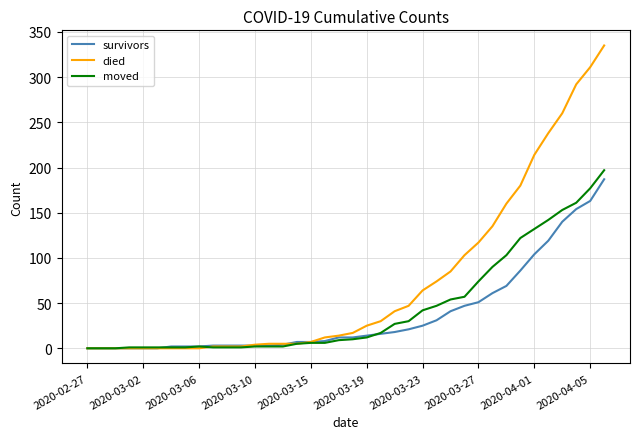

What is the difference between the maximum and second lowest values in the died series?

335